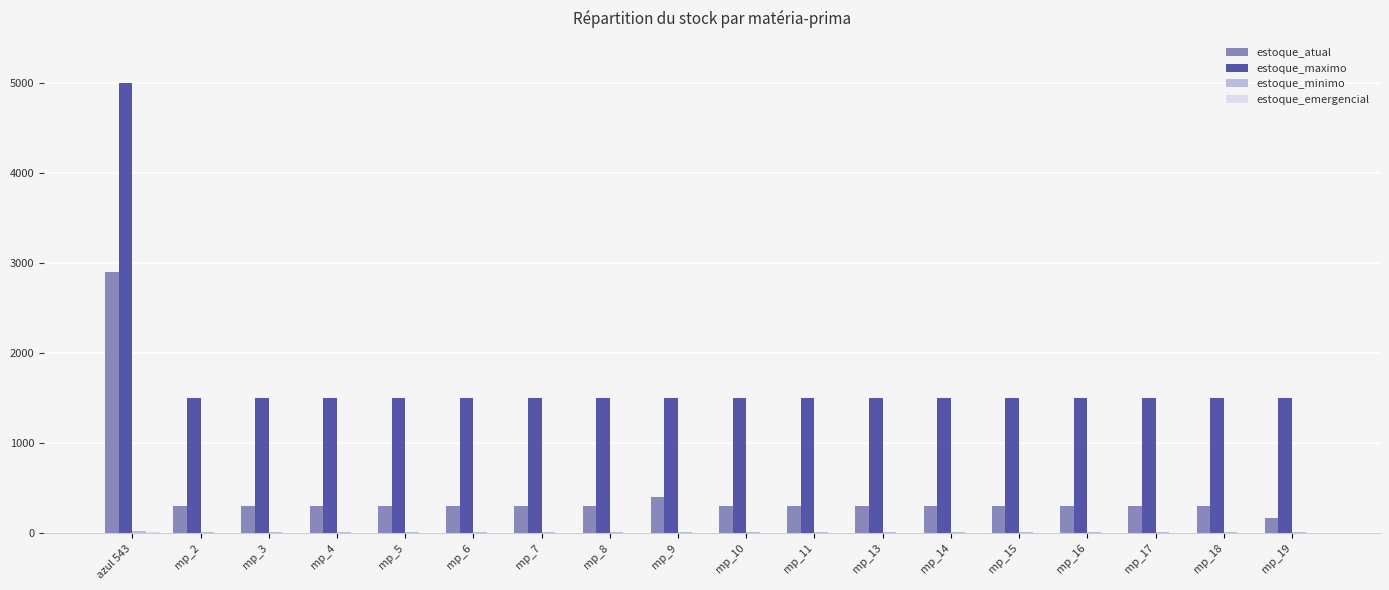

The value of estoque_maximo at mp_2 is 1500. True or false?

True